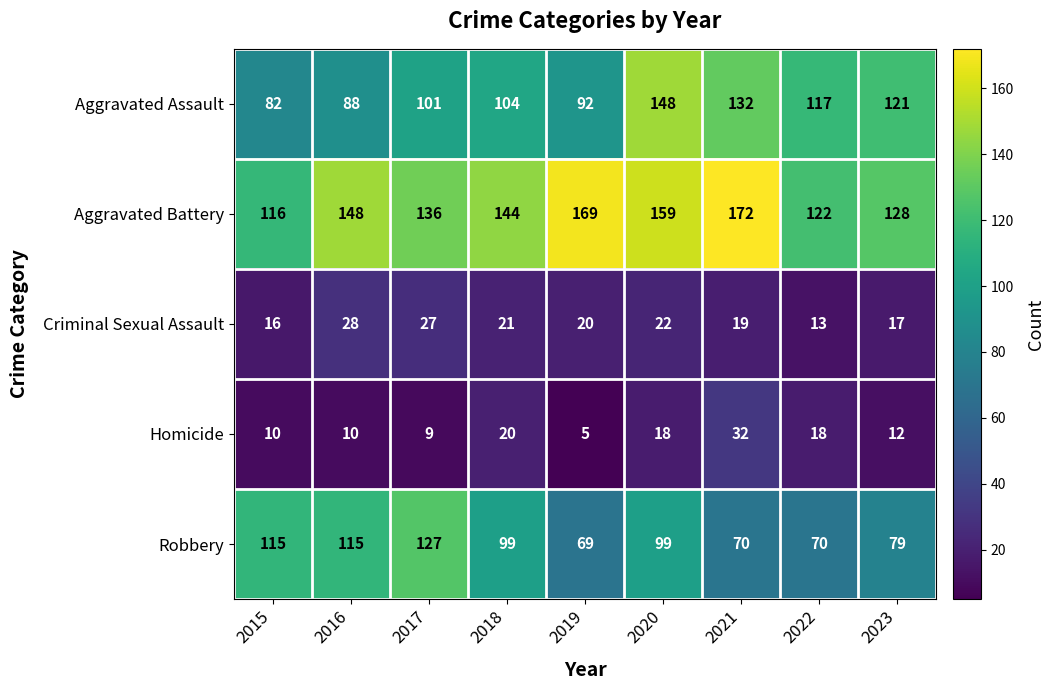

What is the sum of all Criminal Sexual Assault values?

183